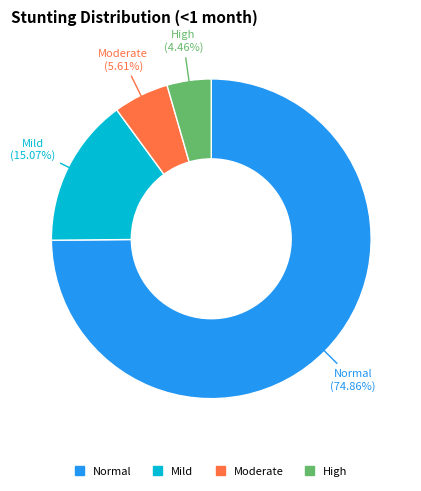

Does any single category account for the majority?

Yes